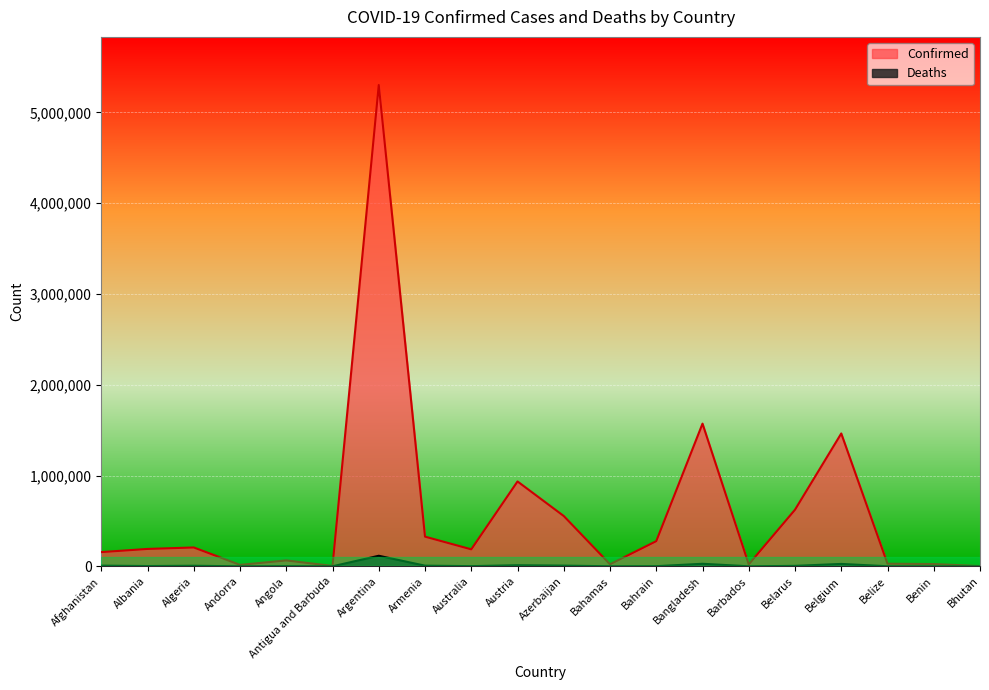

True or false: Confirmed and Deaths cross at least once.

False